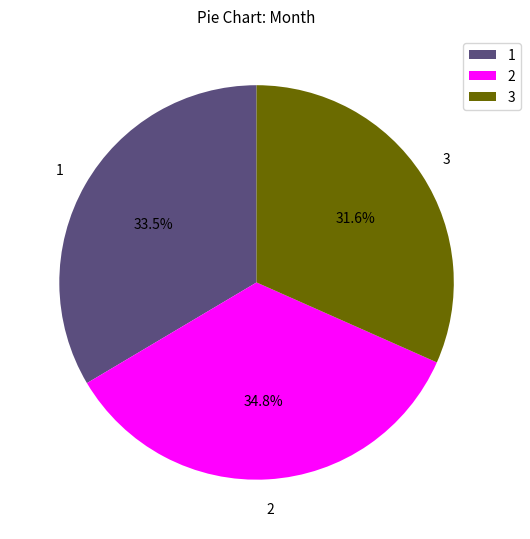

Is there any slice that represents more than half of the pie?

No